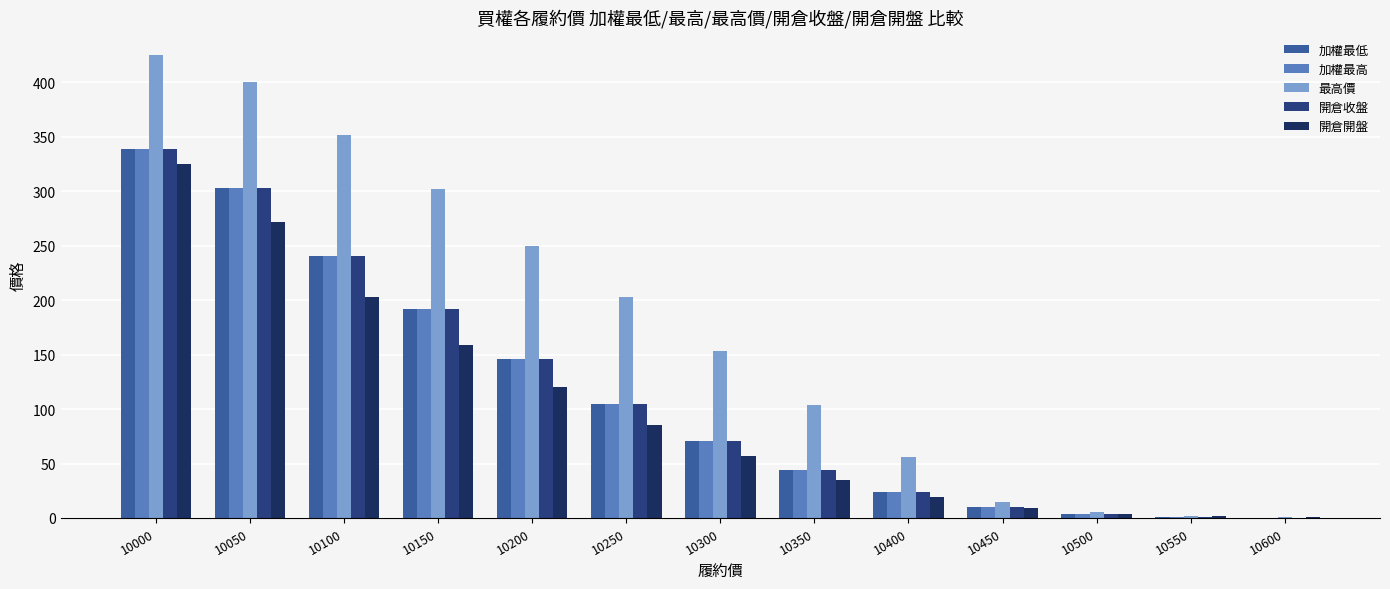

What is the difference between the second highest and second lowest values in the 加權最低 series?

301.7